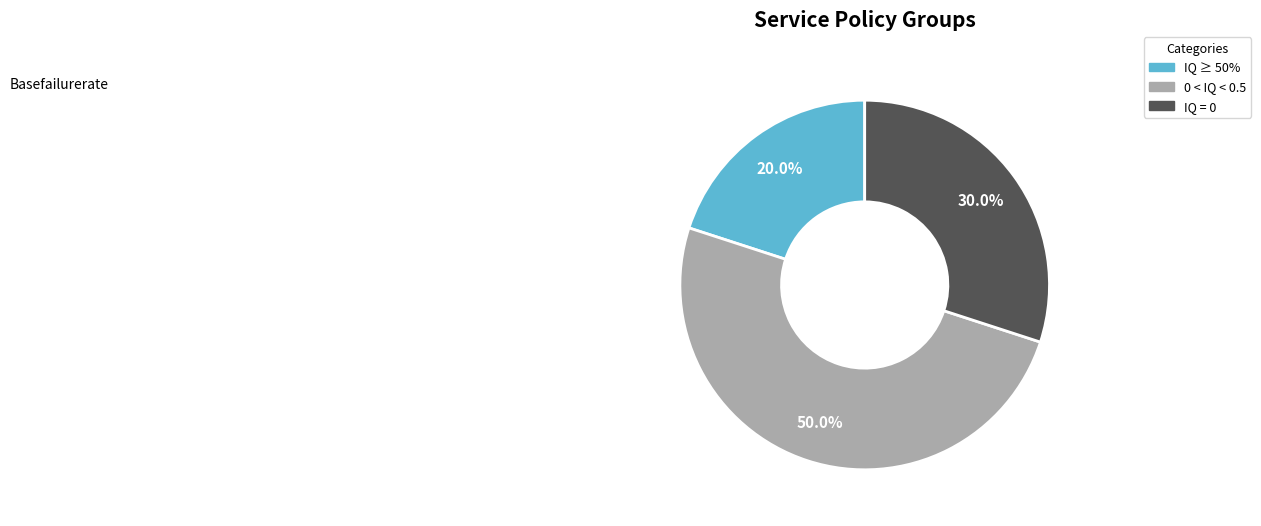

How many slices are in this pie chart?

3